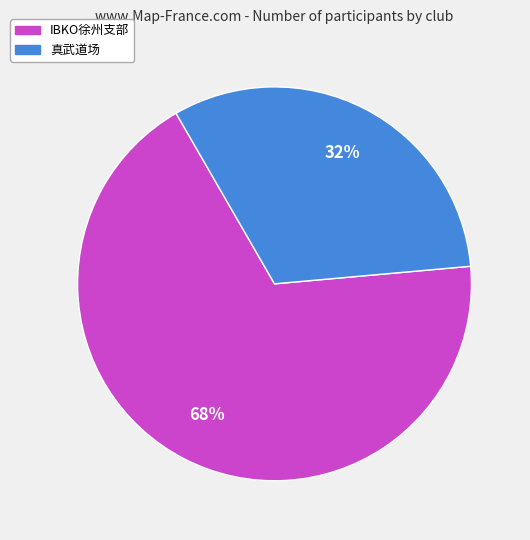

To the nearest percent, what is the average slice percentage?

50%